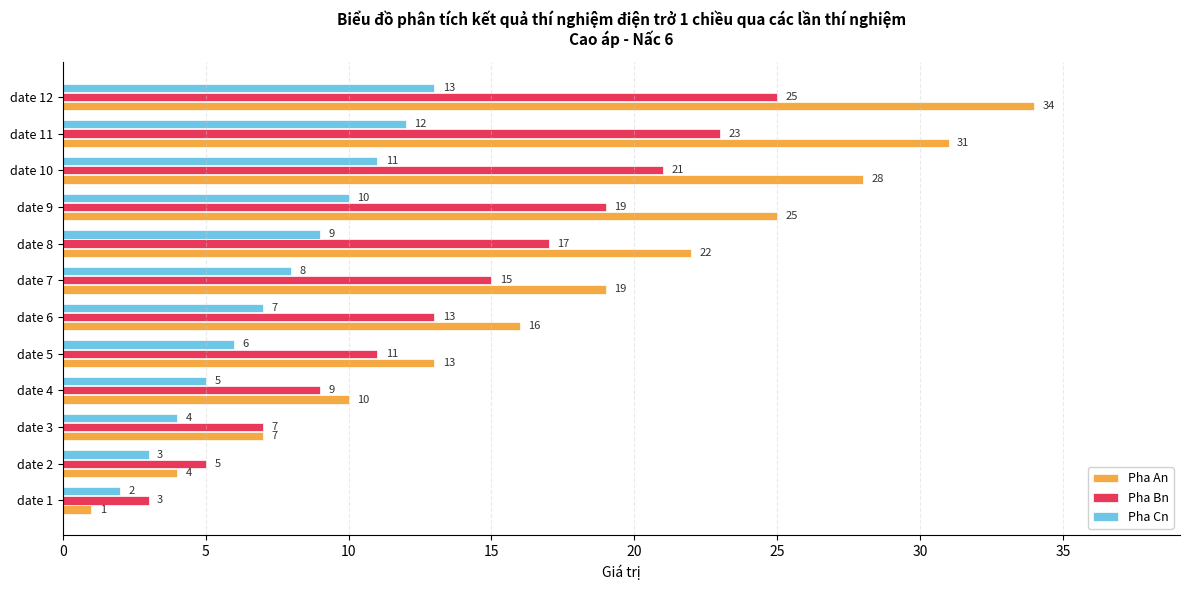

Which series has the widest spread of values?

Pha An